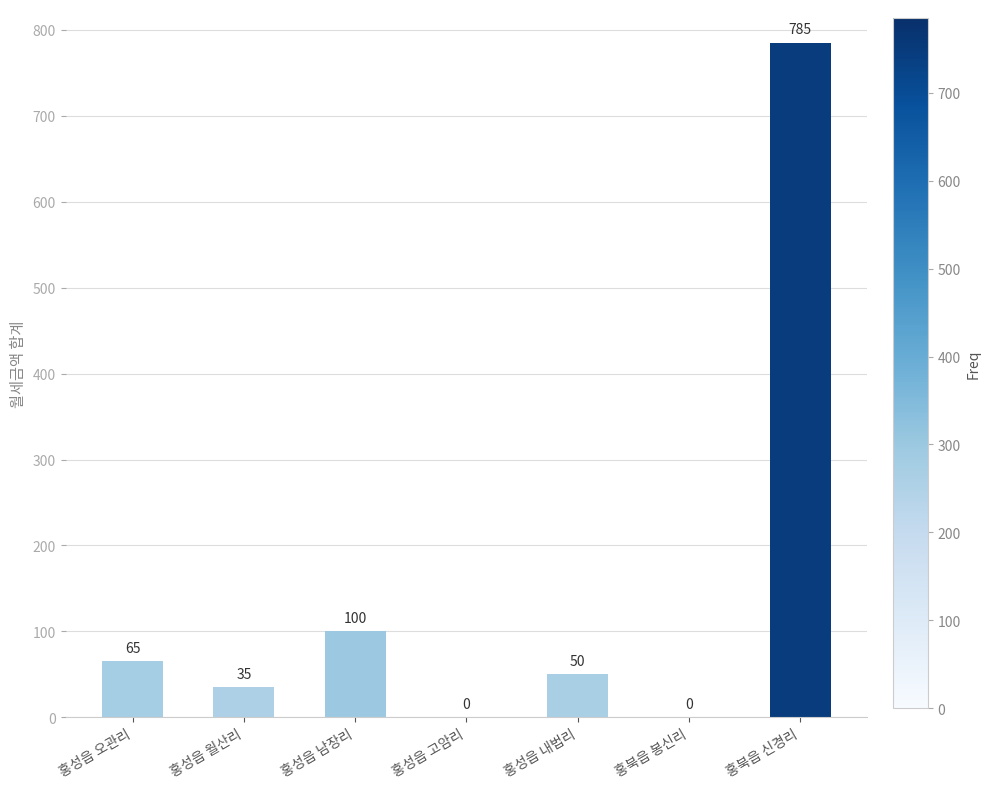

What is the change in value from 홍성읍 월산리 to 홍성읍 고암리?

-35